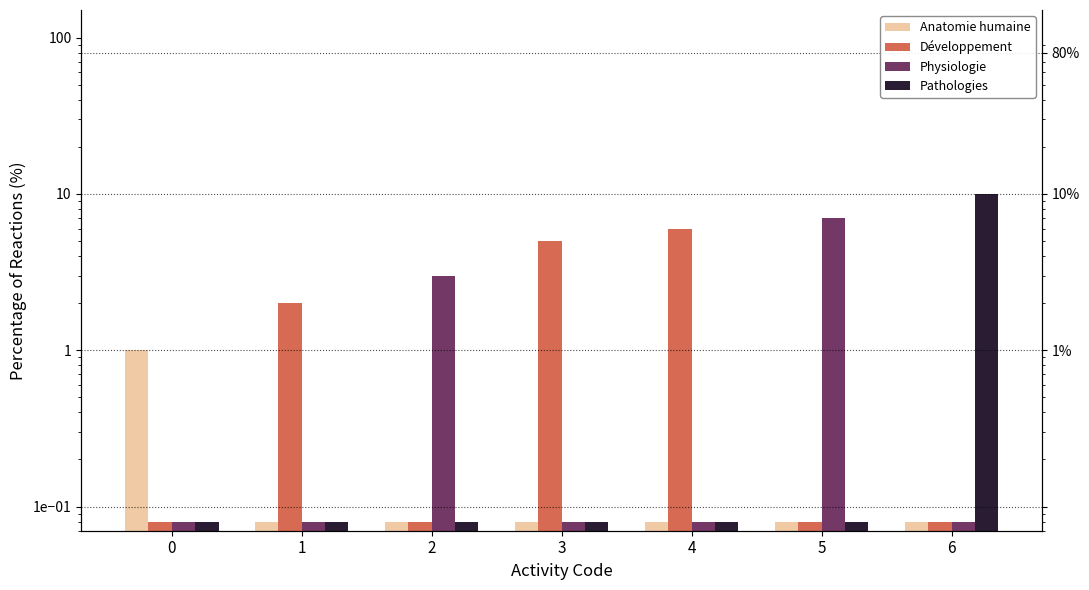

Which has a higher value, 2 or 1?

2